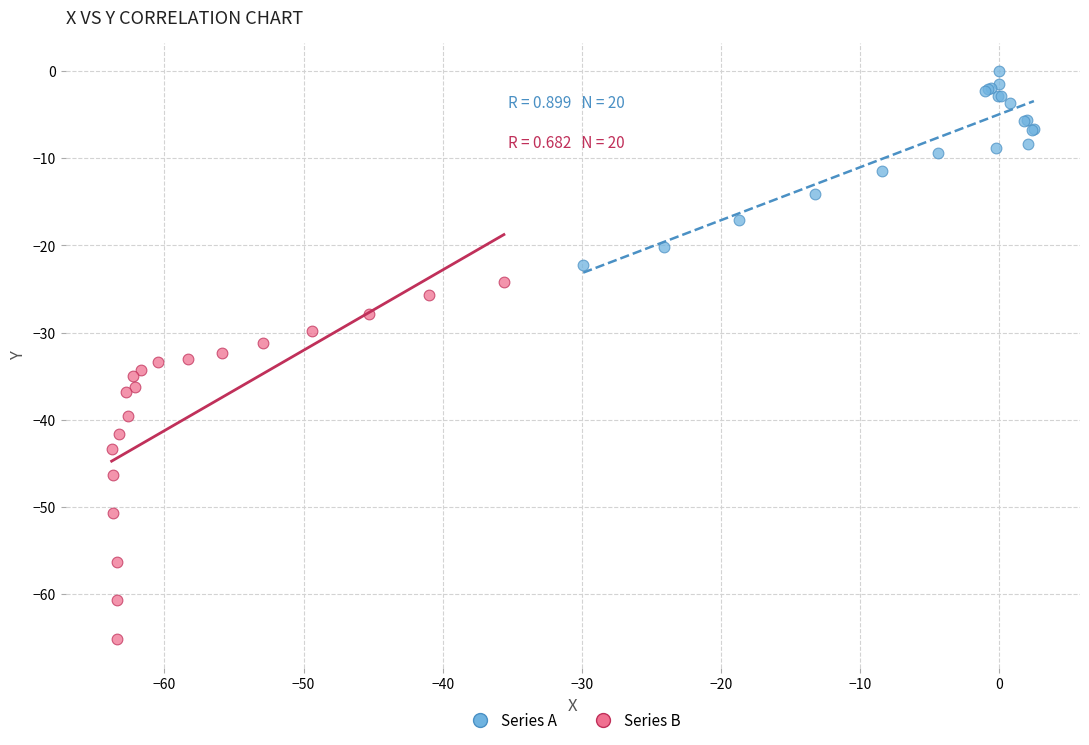

Which series reaches the minimum Y coordinate?

Series B